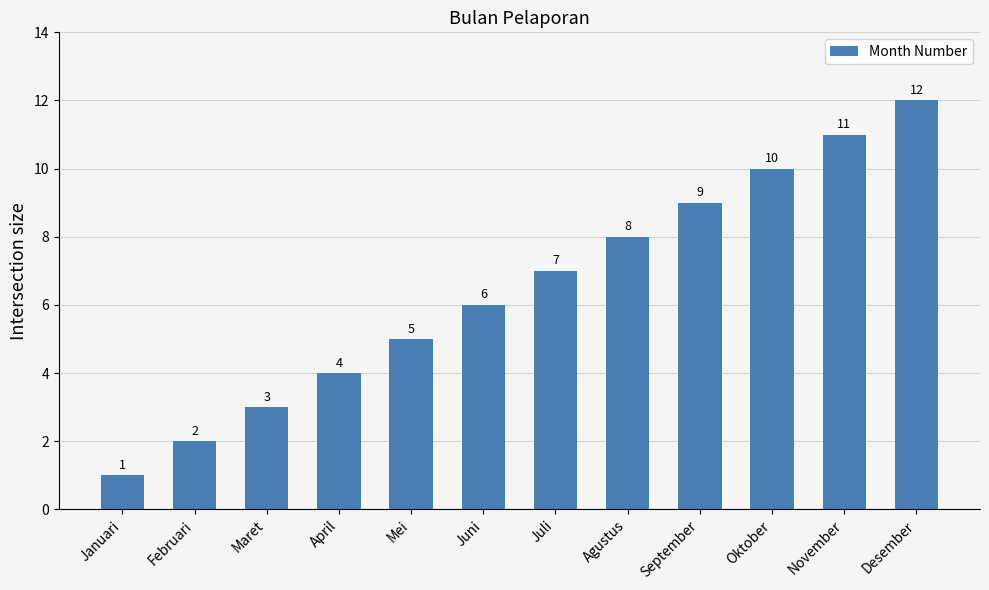

Which category has the lowest value across all series?

Januari